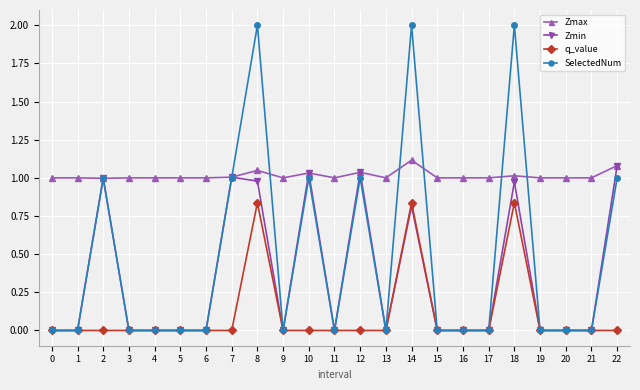

True or false: q_value and Zmax cross at least once.

False